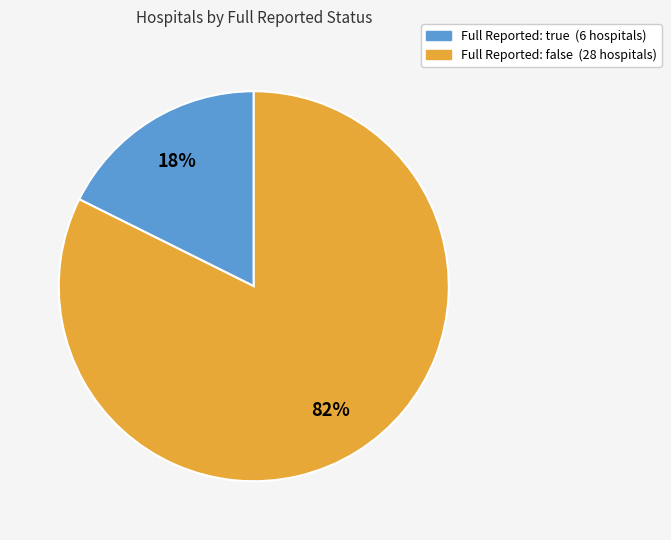

Is there any slice that represents more than half of the pie?

Yes